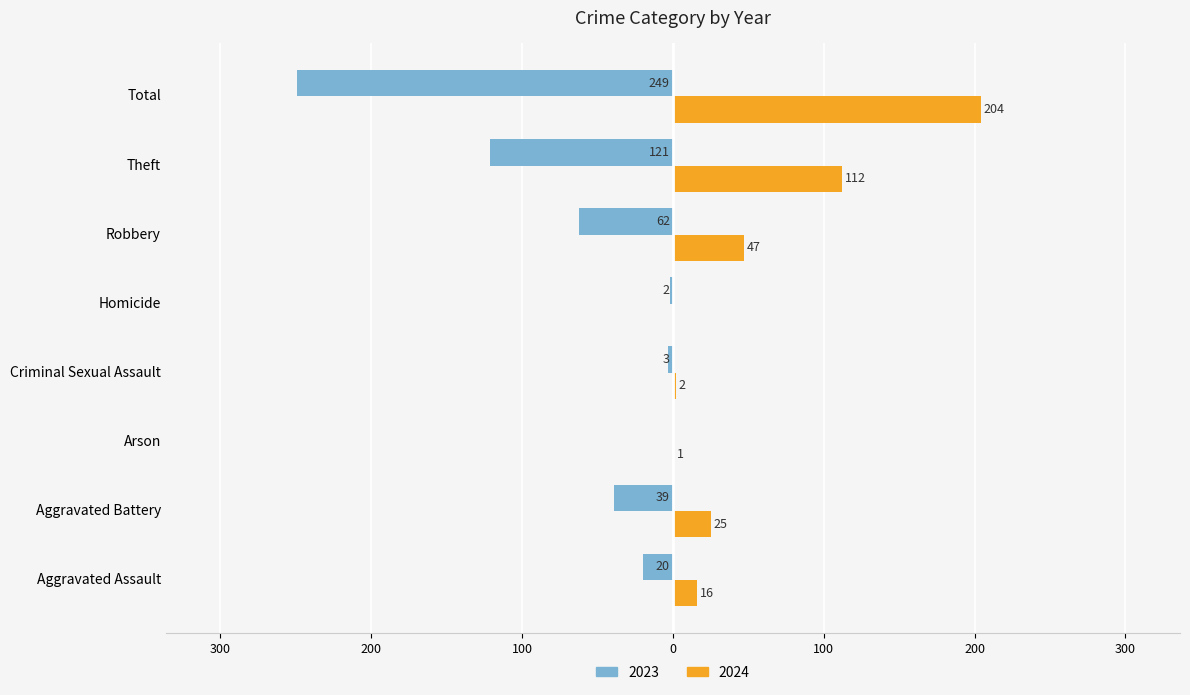

What are all the series names shown in the legend?

2023, 2024